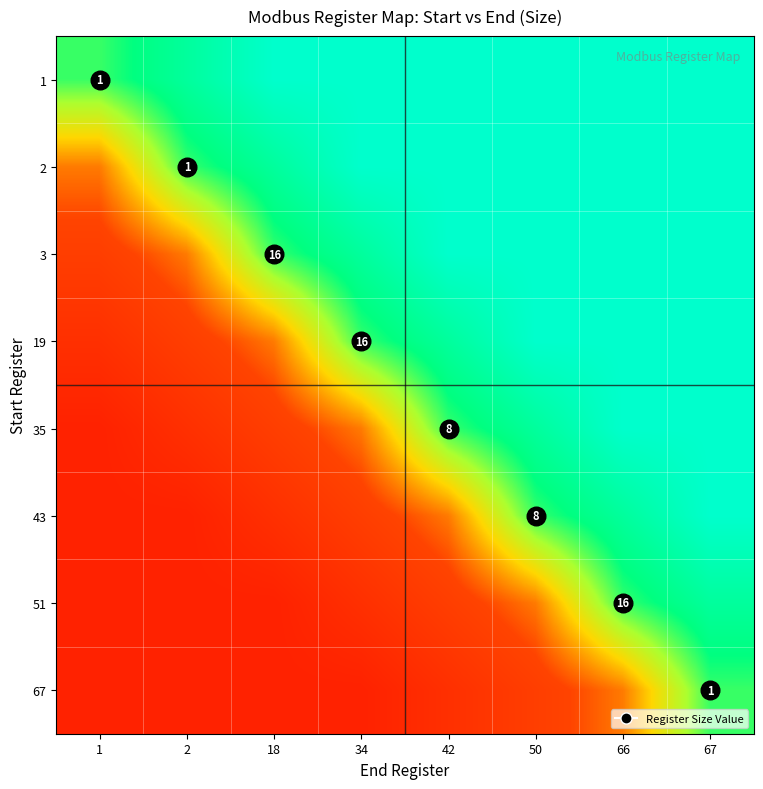

At how many categories does at least one series exceed 0?

8